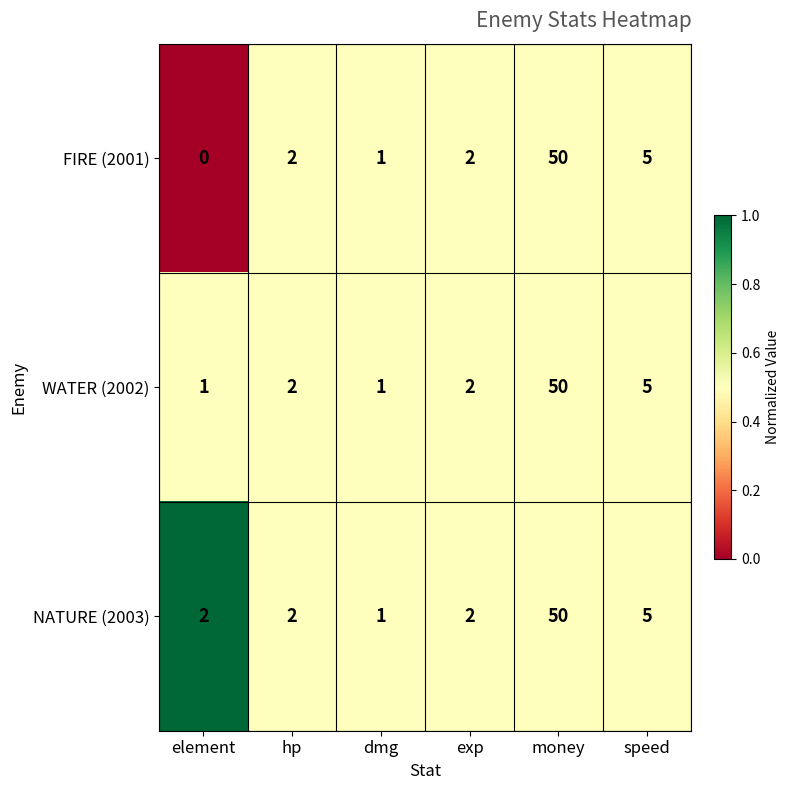

Reading left to right, transcribe all the data shown in this chart.

FIRE (2001): element=0	hp=2	dmg=1	exp=2	money=50	speed=5
WATER (2002): element=1	hp=2	dmg=1	exp=2	money=50	speed=5
NATURE (2003): element=2	hp=2	dmg=1	exp=2	money=50	speed=5